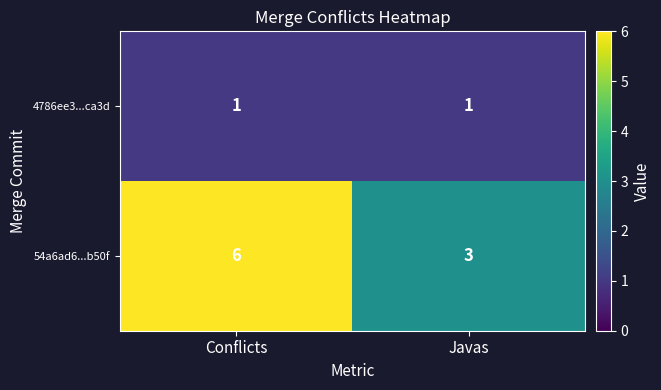

True or false: 54a6ad6...b50f has a value of 3 at Javas.

True